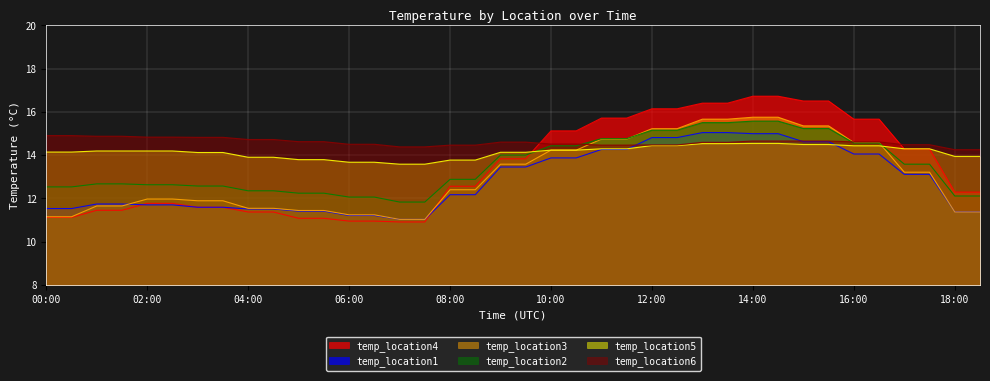

Reading left to right, extract all data points from this chart.

temp_location4: 11.1	11.1	11.4	11.4	11.8	11.8	11.6	11.6	11.4	11.4	11.1	11.1	10.9	10.9	10.9	10.9	12.6	12.6	13.8	13.8	15.1	15.1	15.7	15.7	16.1	16.1	16.4	16.4	16.7	16.7	16.5	16.5	15.7	15.7	14.3	14.3	12.3	12.3
temp_location1: 11.5	11.5	11.7	11.7	11.7	11.7	11.6	11.6	11.5	11.5	11.4	11.4	11.2	11.2	11.0	11.0	12.2	12.2	13.4	13.4	13.9	13.9	14.3	14.3	14.8	14.8	15.0	15.0	15.0	15.0	14.6	14.6	14.1	14.1	13.1	13.1	11.4	11.4
temp_location3: 11.2	11.2	11.7	11.7	12.0	12.0	11.9	11.9	11.5	11.5	11.4	11.4	11.2	11.2	11.0	11.0	12.4	12.4	13.6	13.6	14.2	14.2	14.7	14.7	15.2	15.2	15.7	15.7	15.8	15.8	15.3	15.3	14.6	14.6	13.2	13.2	11.4	11.4
temp_location2: 12.5	12.5	12.7	12.7	12.6	12.6	12.6	12.6	12.3	12.3	12.2	12.2	12.1	12.1	11.8	11.8	12.9	12.9	14.0	14.0	14.4	14.4	14.8	14.8	15.2	15.2	15.5	15.5	15.6	15.6	15.2	15.2	14.6	14.6	13.6	13.6	12.1	12.1
temp_location5: 14.1	14.1	14.2	14.2	14.2	14.2	14.1	14.1	13.9	13.9	13.8	13.8	13.7	13.7	13.6	13.6	13.8	13.8	14.1	14.1	14.2	14.2	14.3	14.3	14.4	14.4	14.5	14.5	14.5	14.5	14.5	14.5	14.4	14.4	14.3	14.3	13.9	13.9
temp_location6: 14.9	14.9	14.9	14.9	14.8	14.8	14.8	14.8	14.7	14.7	14.6	14.6	14.5	14.5	14.4	14.4	14.5	14.5	14.6	14.6	14.5	14.5	14.5	14.5	14.5	14.5	14.6	14.6	14.7	14.7	14.7	14.7	14.6	14.6	14.5	14.5	14.2	14.2